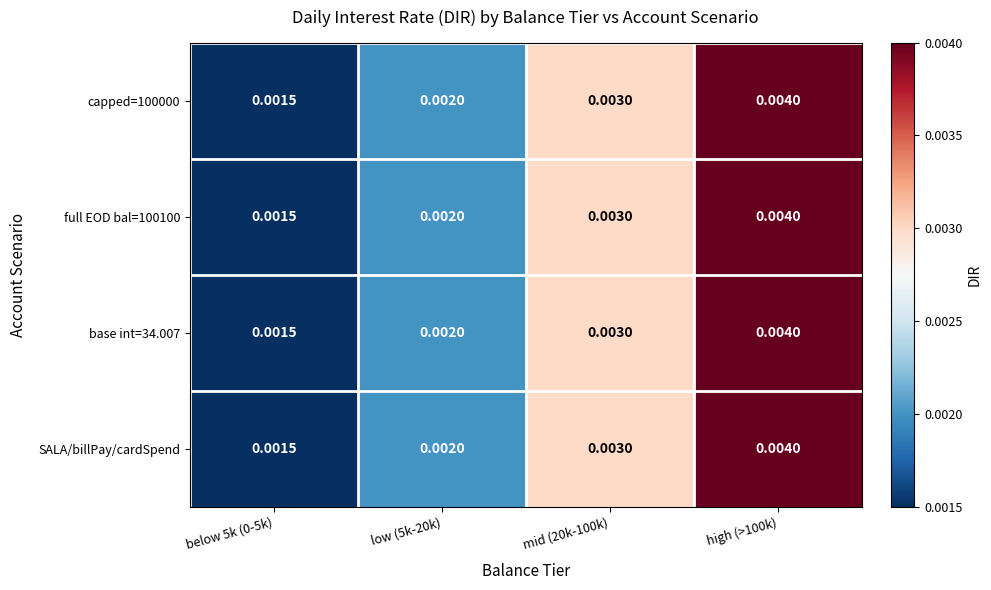

Count the number of data series in this chart.

4